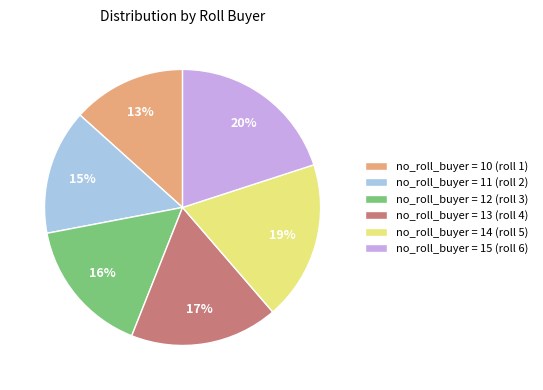

Is it true that no_roll_buyer = 13 (roll 4) is 11% of the pie?

False